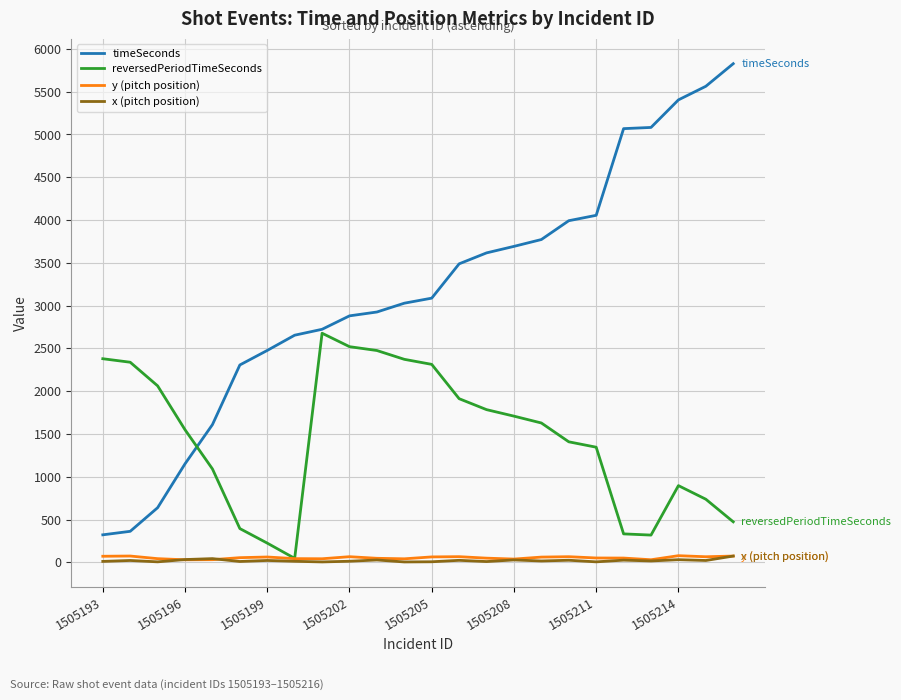

True or false: x (pitch position) and timeSeconds intersect in this chart.

False